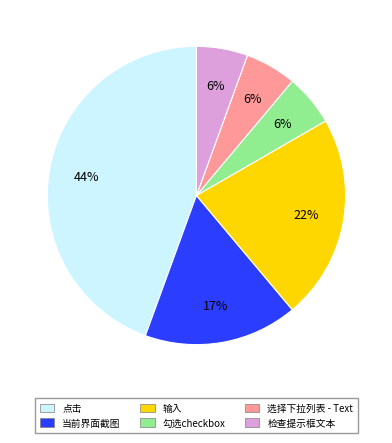

Is it true that 输入 is 30% of the pie?

False